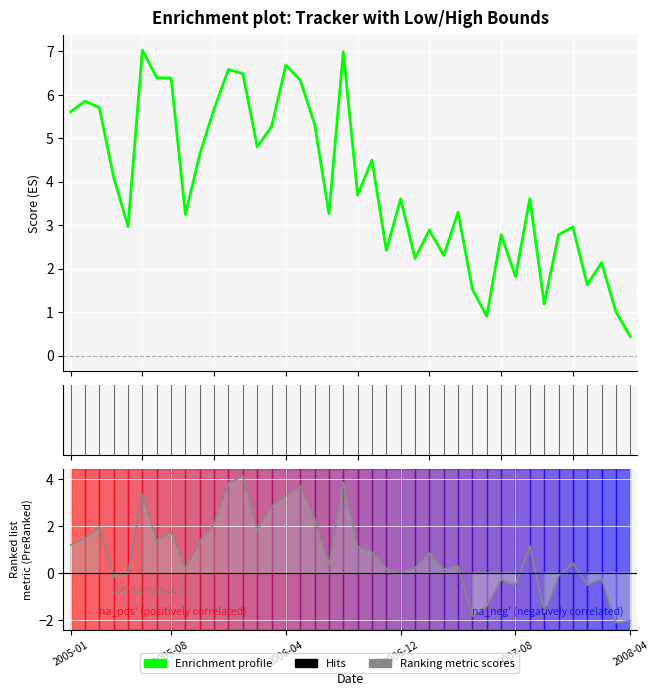

True or false: Ranking metric scores and Enrichment profile intersect in this chart.

False